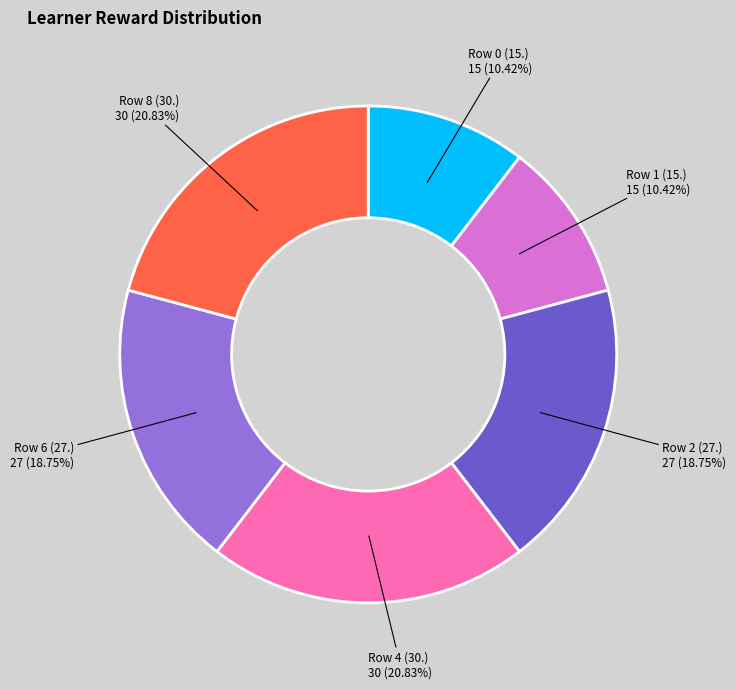

Count the number of slices in the pie.

6